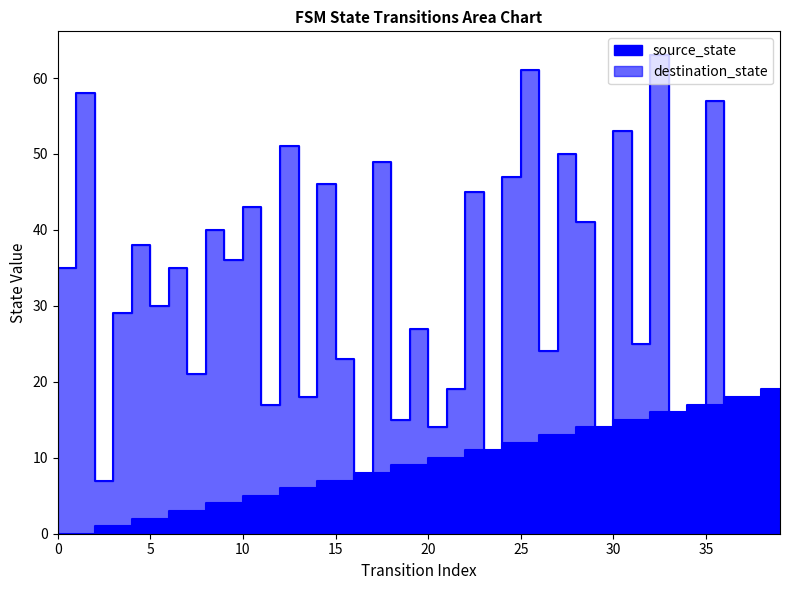

What is the sum of the source_state values at 17 and 8?

12